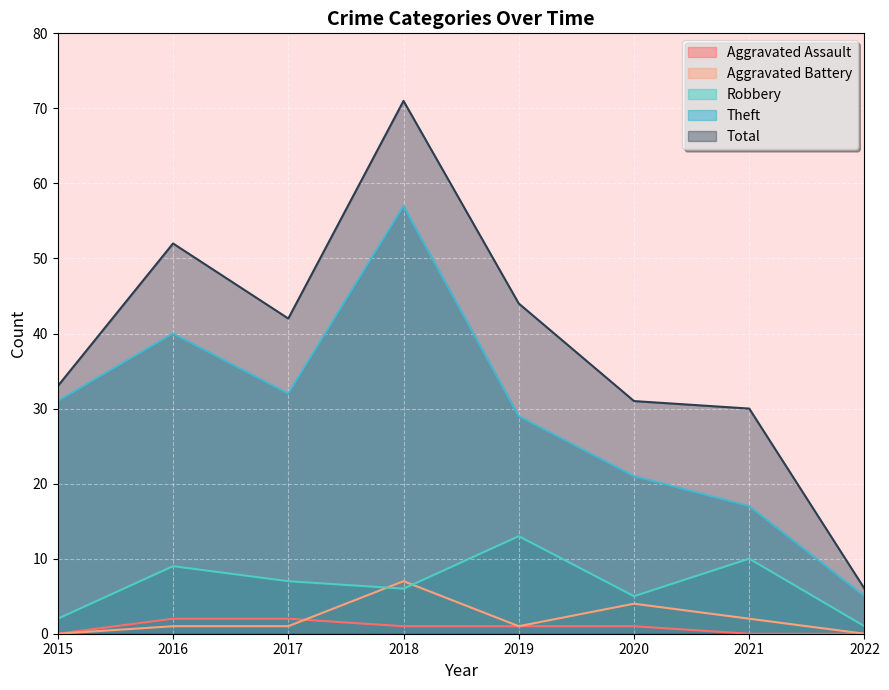

How many lines are shown in the chart?

5